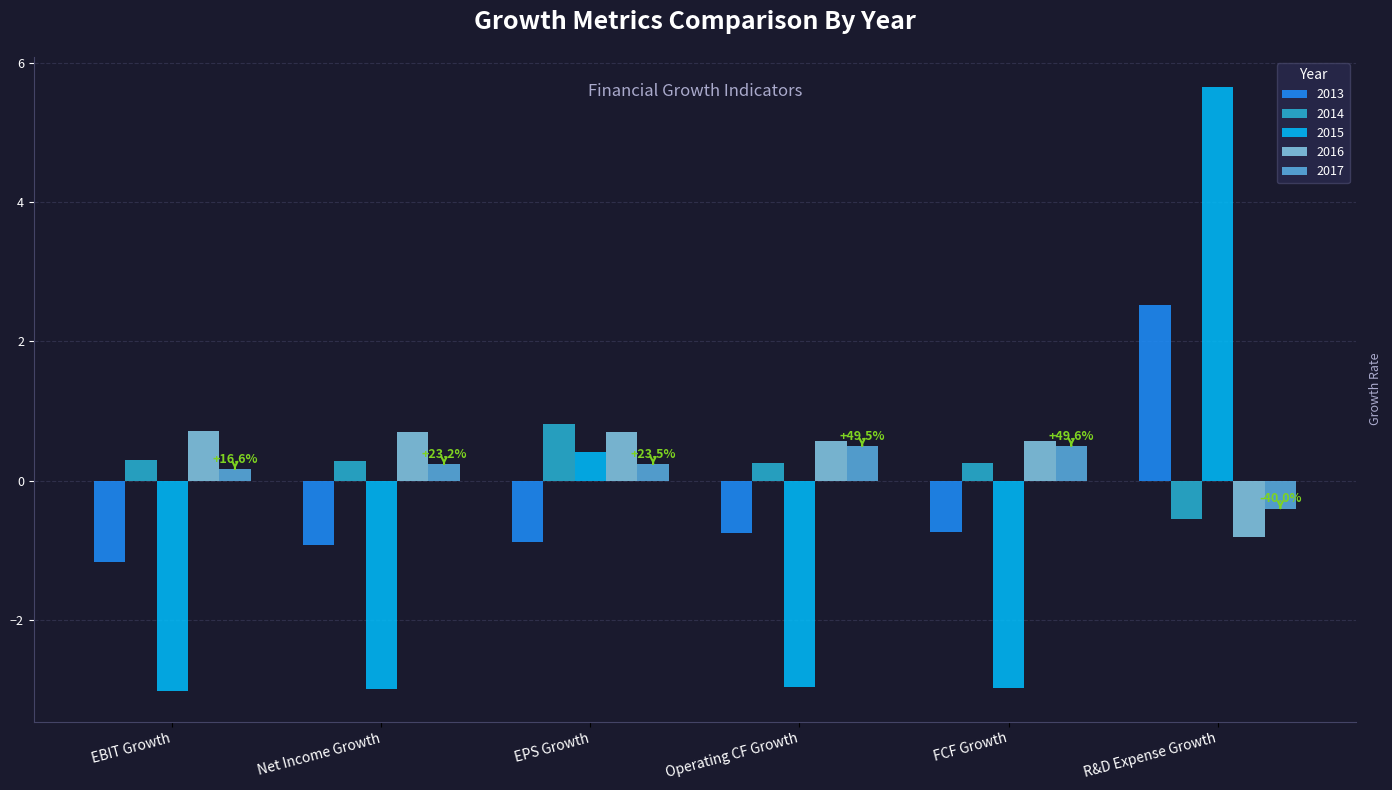

Which series has the widest spread of values?

2015